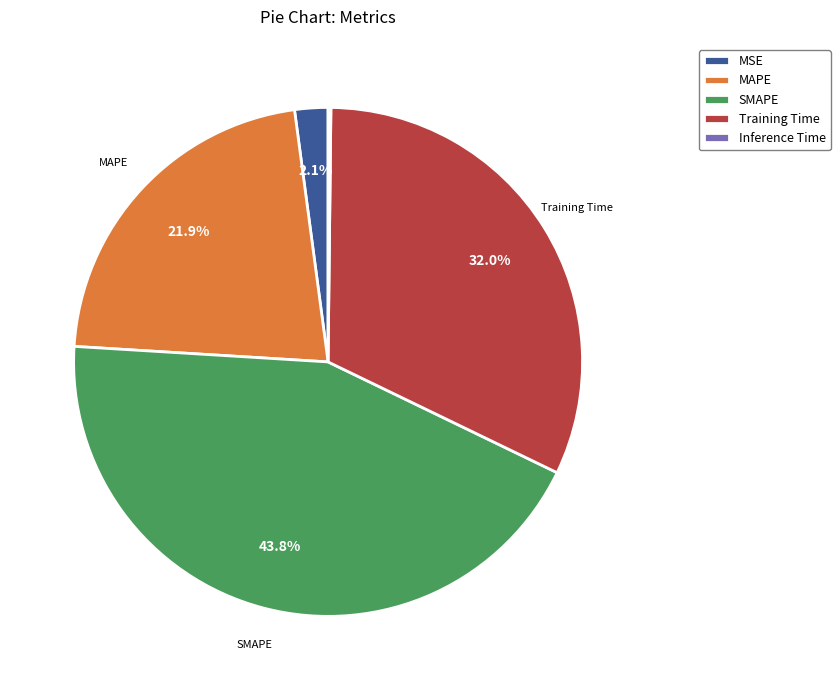

Is the sum of Training Time and MSE greater than half?

No